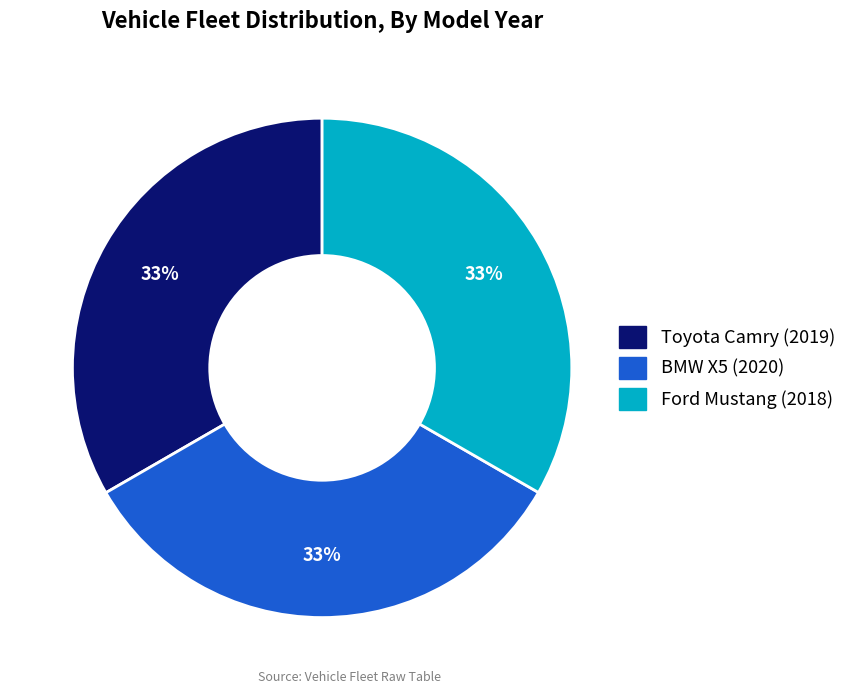

To the nearest percent, what portion does BMW X5 (2020) represent?

33%